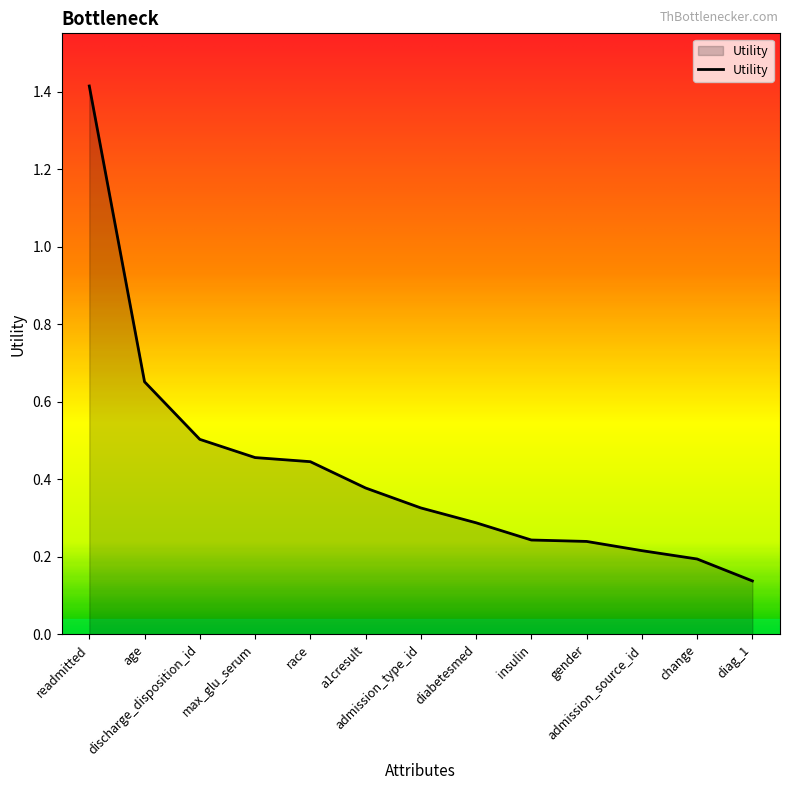

What is the greatest value displayed?

1.4